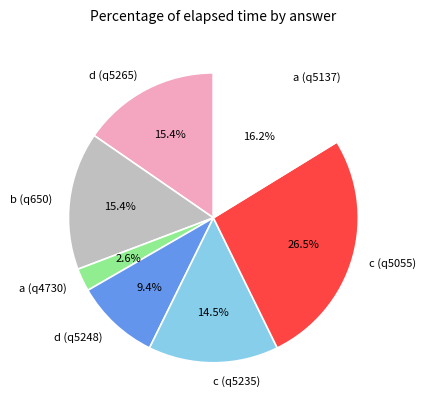

The d (q5248) slice represents 21% of the pie. True or false?

False